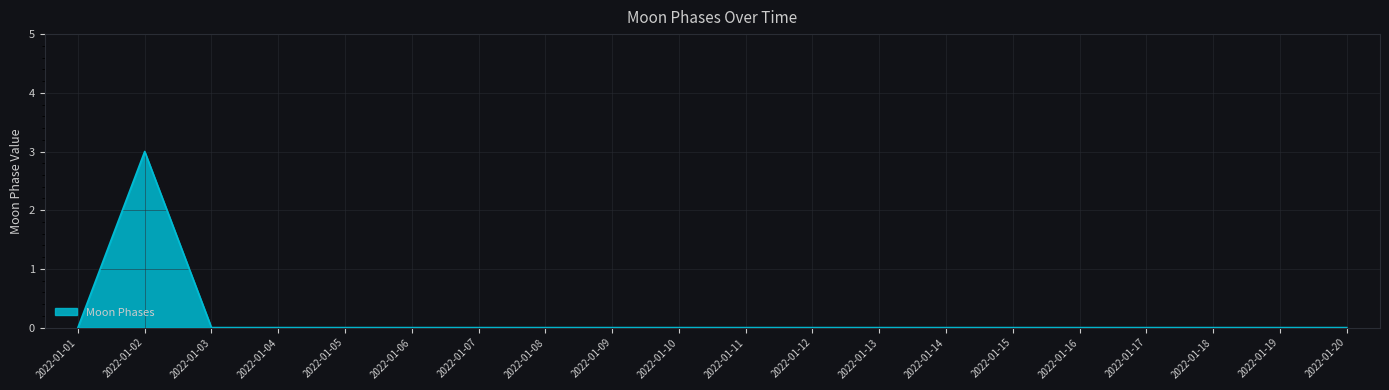

How many distinct data groups are displayed?

1